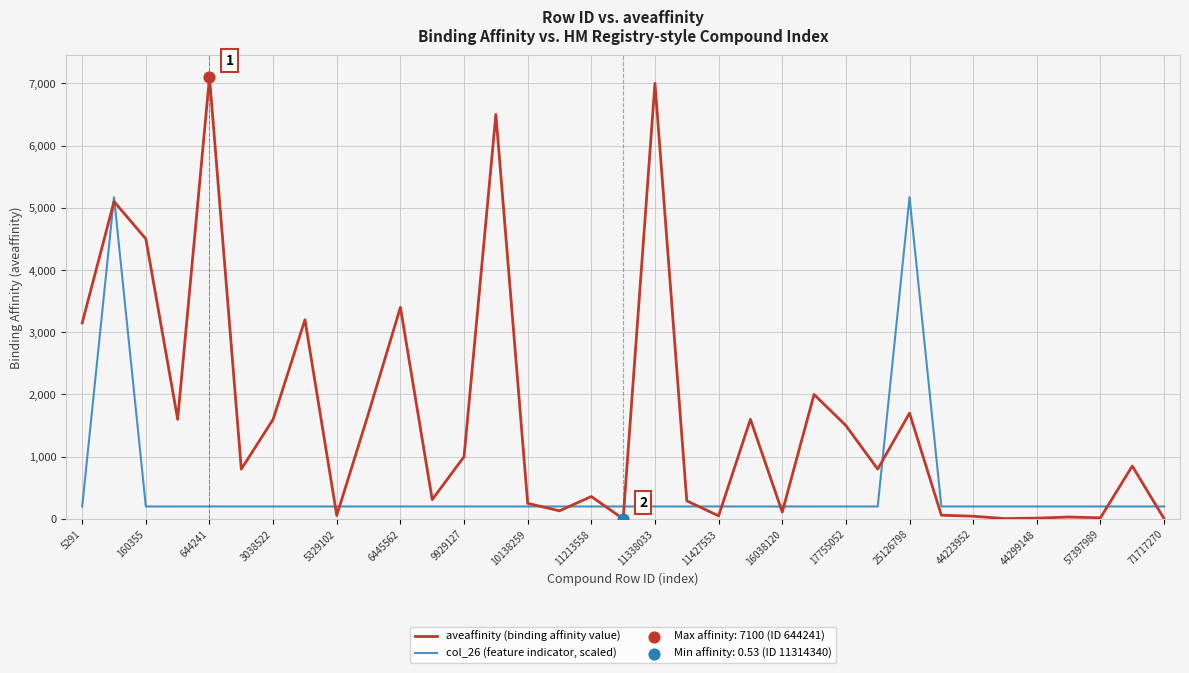

Which series has the widest spread of values?

aveaffinity (binding affinity value)